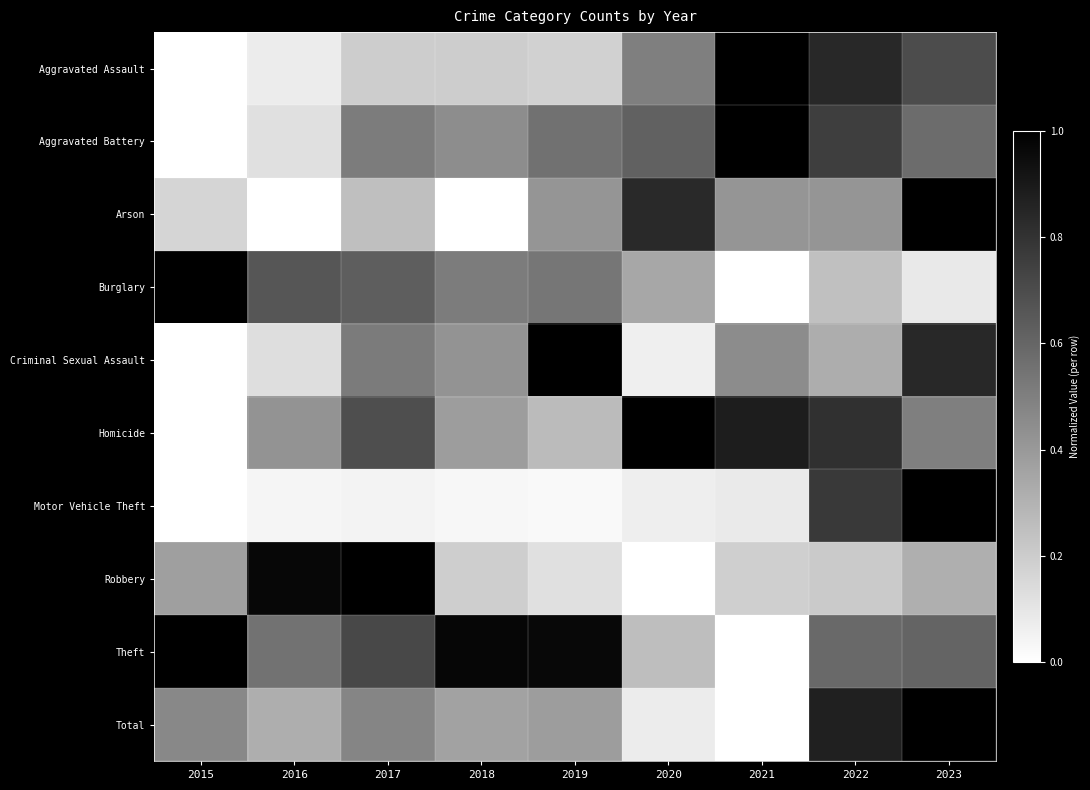

Reading left to right, transcribe all the data shown in this chart.

Aggravated Assault: 2015=0.0	2016=0.1	2017=0.2	2018=0.2	2019=0.2	2020=0.5	2021=1.0	2022=0.8	2023=0.7
Aggravated Battery: 2015=0.0	2016=0.1	2017=0.5	2018=0.4	2019=0.6	2020=0.6	2021=1.0	2022=0.8	2023=0.6
Arson: 2015=0.2	2016=0.0	2017=0.2	2018=0.0	2019=0.4	2020=0.8	2021=0.4	2022=0.4	2023=1.0
Burglary: 2015=1.0	2016=0.7	2017=0.6	2018=0.5	2019=0.5	2020=0.3	2021=0.0	2022=0.2	2023=0.1
Criminal Sexual Assault: 2015=0.0	2016=0.1	2017=0.5	2018=0.4	2019=1.0	2020=0.1	2021=0.5	2022=0.3	2023=0.8
Homicide: 2015=0.0	2016=0.4	2017=0.7	2018=0.4	2019=0.3	2020=1.0	2021=0.9	2022=0.8	2023=0.5
Motor Vehicle Theft: 2015=0.0	2016=0.0	2017=0.0	2018=0.0	2019=0.0	2020=0.1	2021=0.1	2022=0.8	2023=1.0
Robbery: 2015=0.4	2016=1.0	2017=1.0	2018=0.2	2019=0.1	2020=0.0	2021=0.2	2022=0.2	2023=0.3
Theft: 2015=1.0	2016=0.5	2017=0.7	2018=1.0	2019=1.0	2020=0.3	2021=0.0	2022=0.6	2023=0.6
Total: 2015=0.5	2016=0.3	2017=0.5	2018=0.4	2019=0.4	2020=0.1	2021=0.0	2022=0.9	2023=1.0